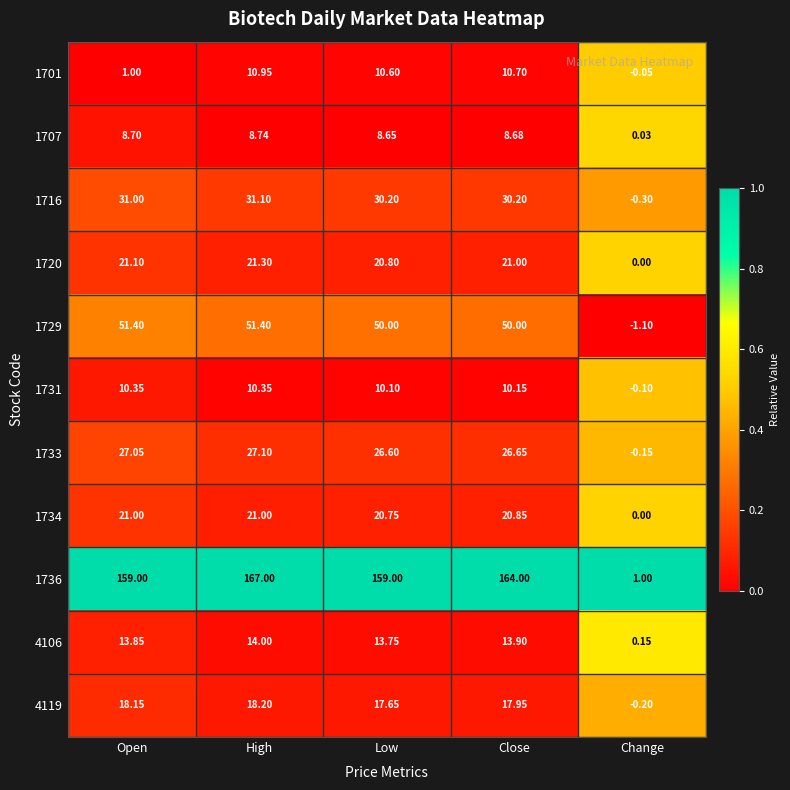

List the labels in order of 1720 value, largest first.

High, Open, Close, Low, Change